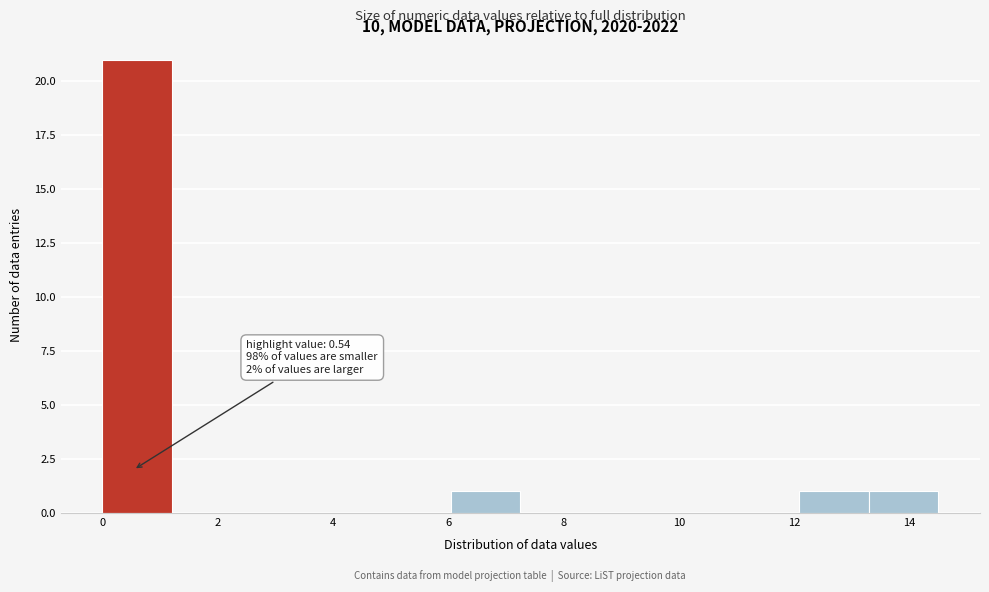

Which range on the x-axis has the tallest bar?

0.0 to 1.2